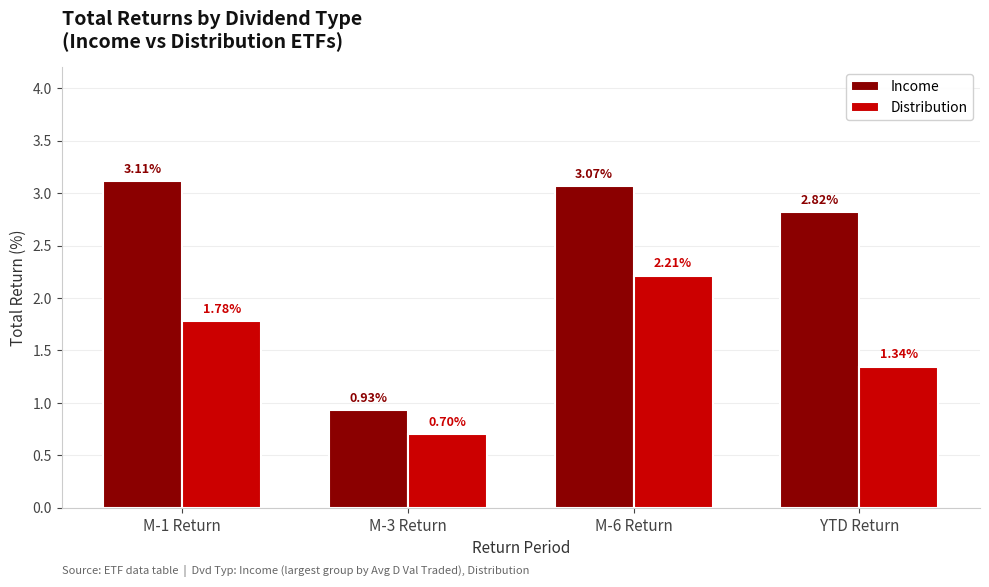

What is the sum of the Distribution values at M-1 Return and M-3 Return?

2.5